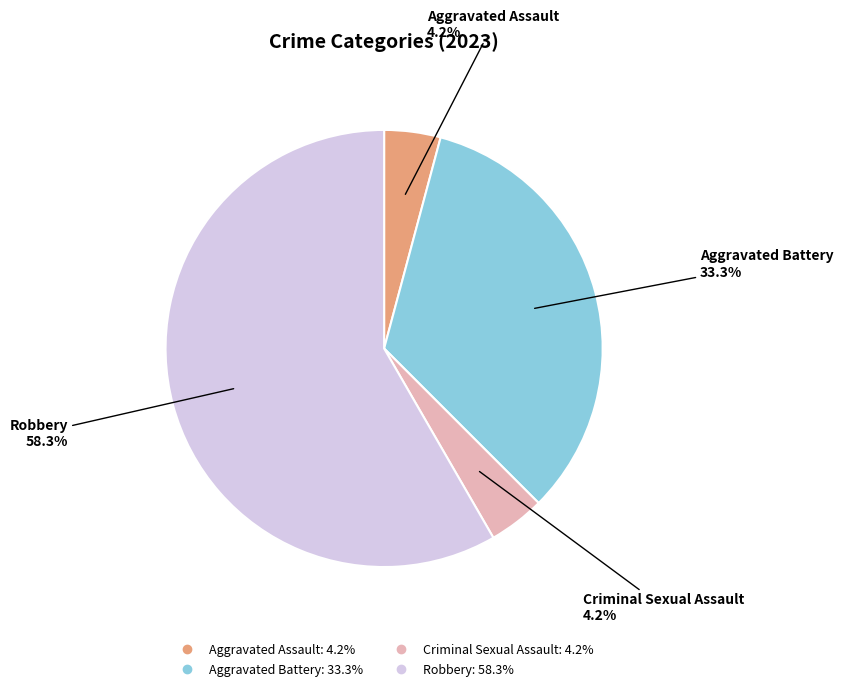

Is there a majority slice in this chart?

Yes